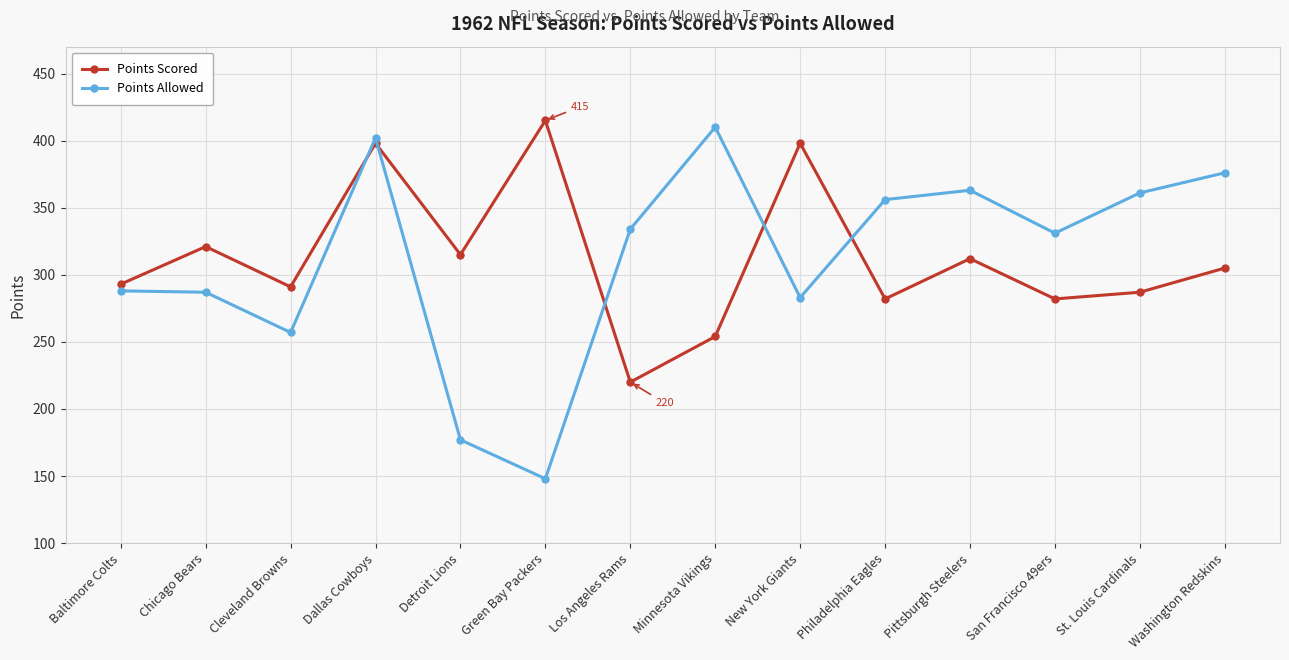

How many interior local valleys does the Points Allowed series have?

4